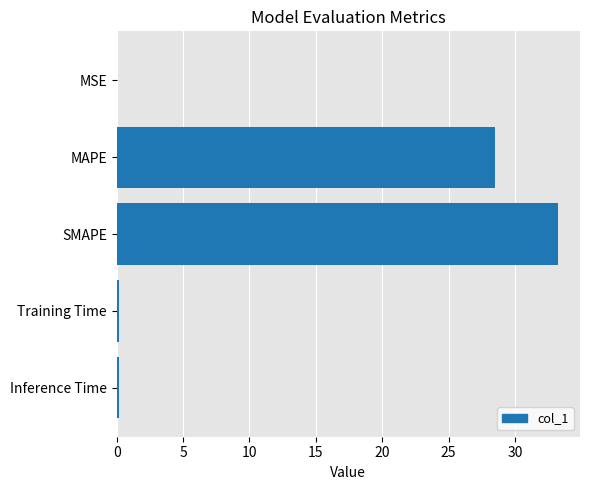

Which category has the highest value across all series?

SMAPE